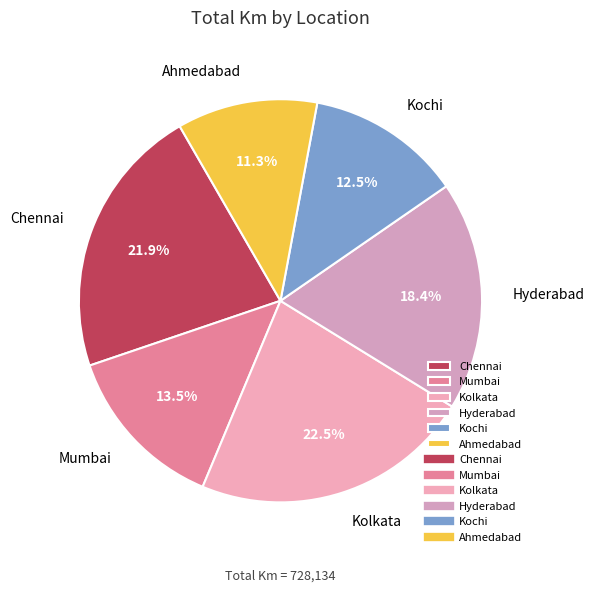

Does Kolkata represent more than half of the total?

No